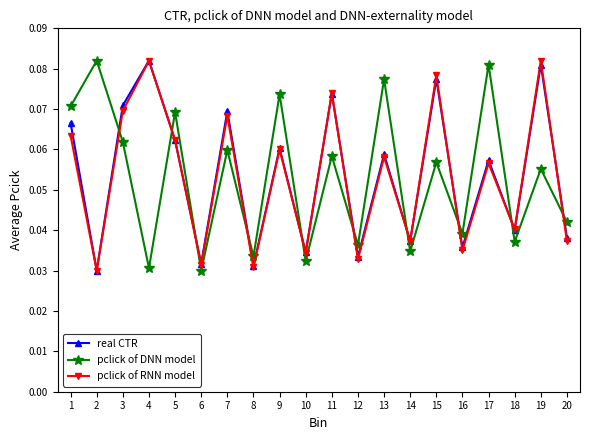

How many interior local valleys does the pclick of RNN model series have?

8